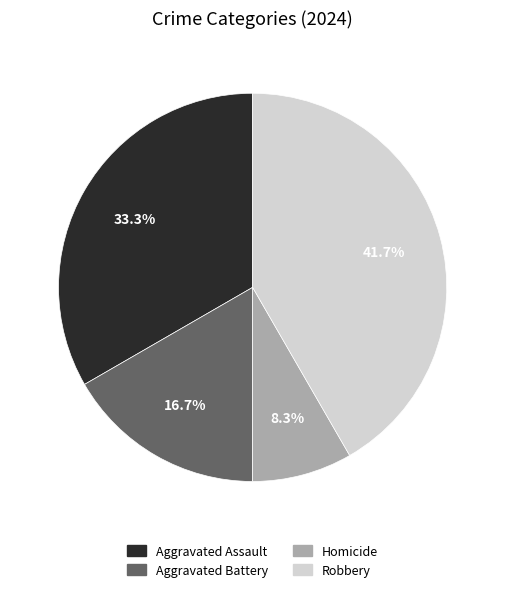

Which slice is the smallest?

Homicide